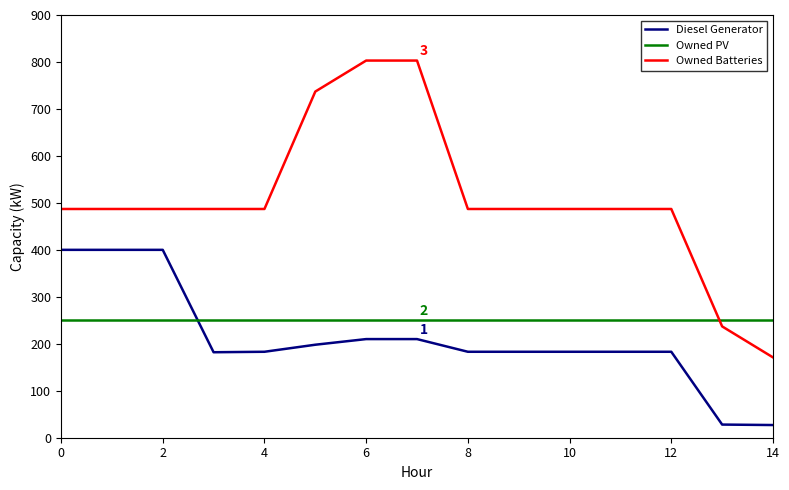

Which series ends up on top after the final intersection of Owned PV and Owned Batteries?

Owned PV